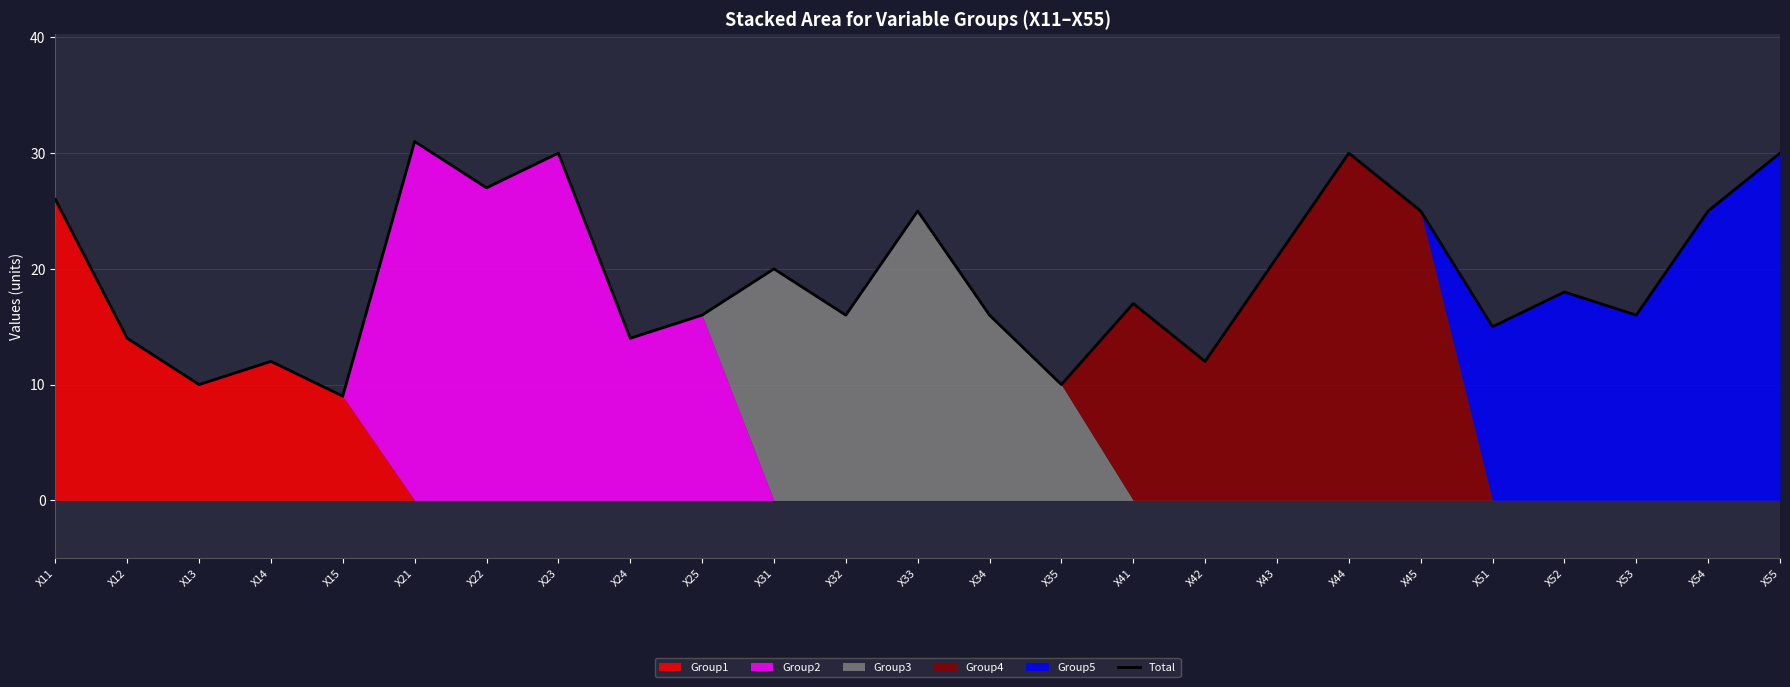

Does the chart display data point markers on the line(s)?

No